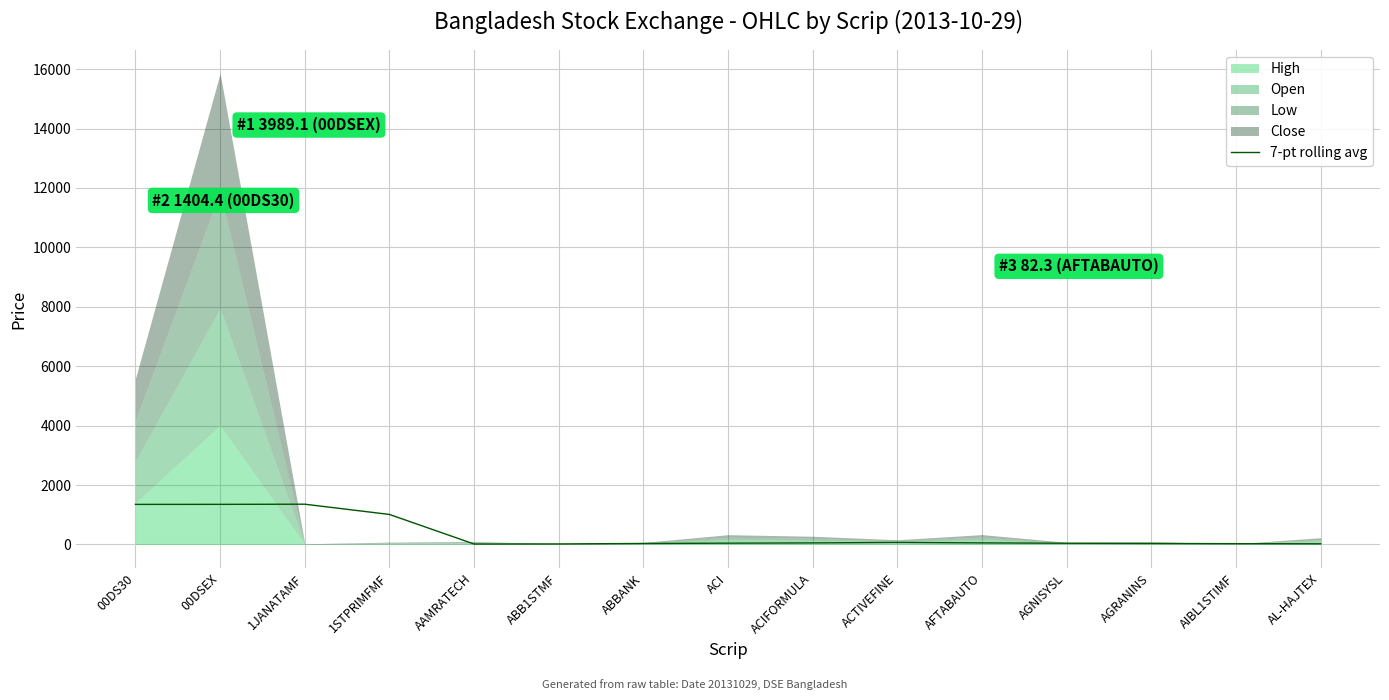

At which label is the value closest to 684?

1STPRIMFMF